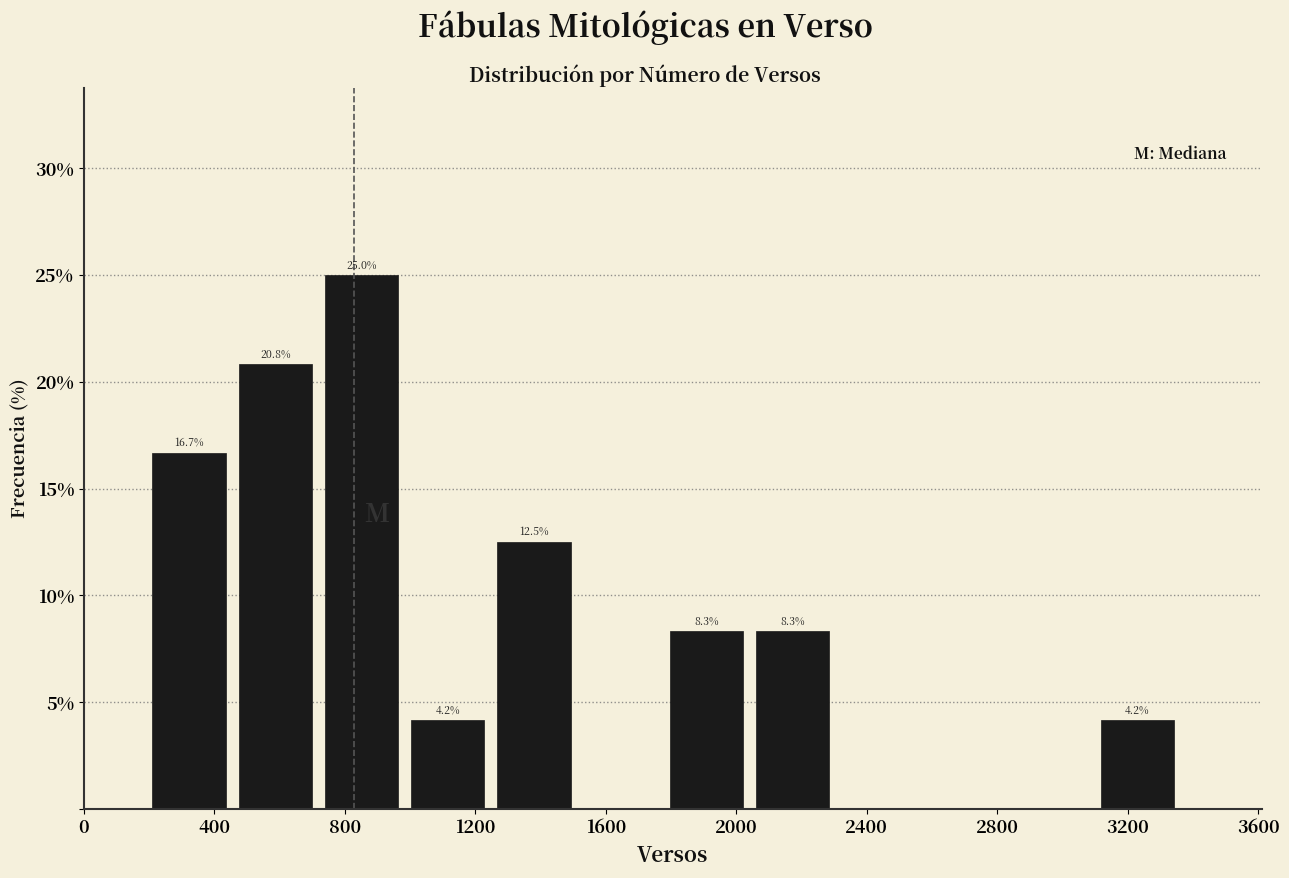

Which range on the x-axis has the tallest bar?

700 to 1000